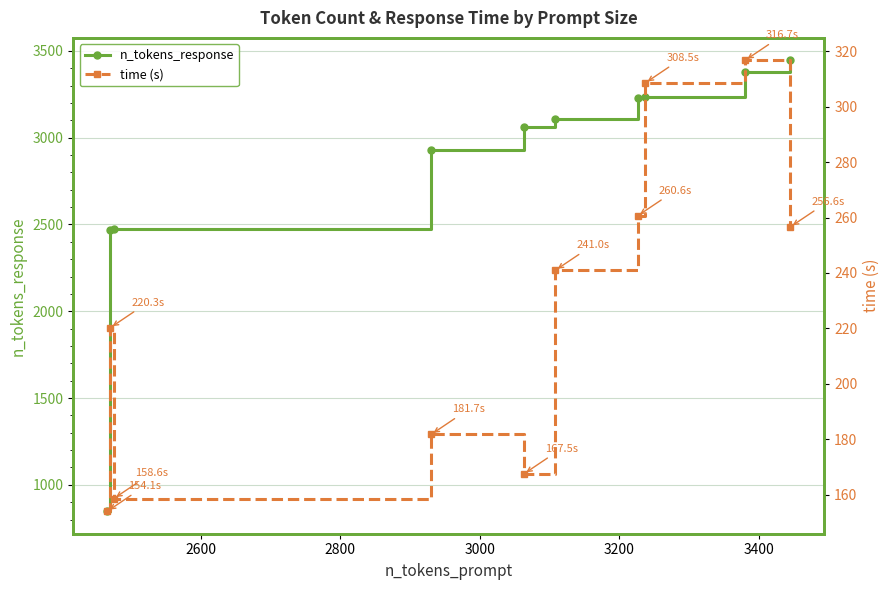

True or false: time (s) and n_tokens_response cross at least once.

False